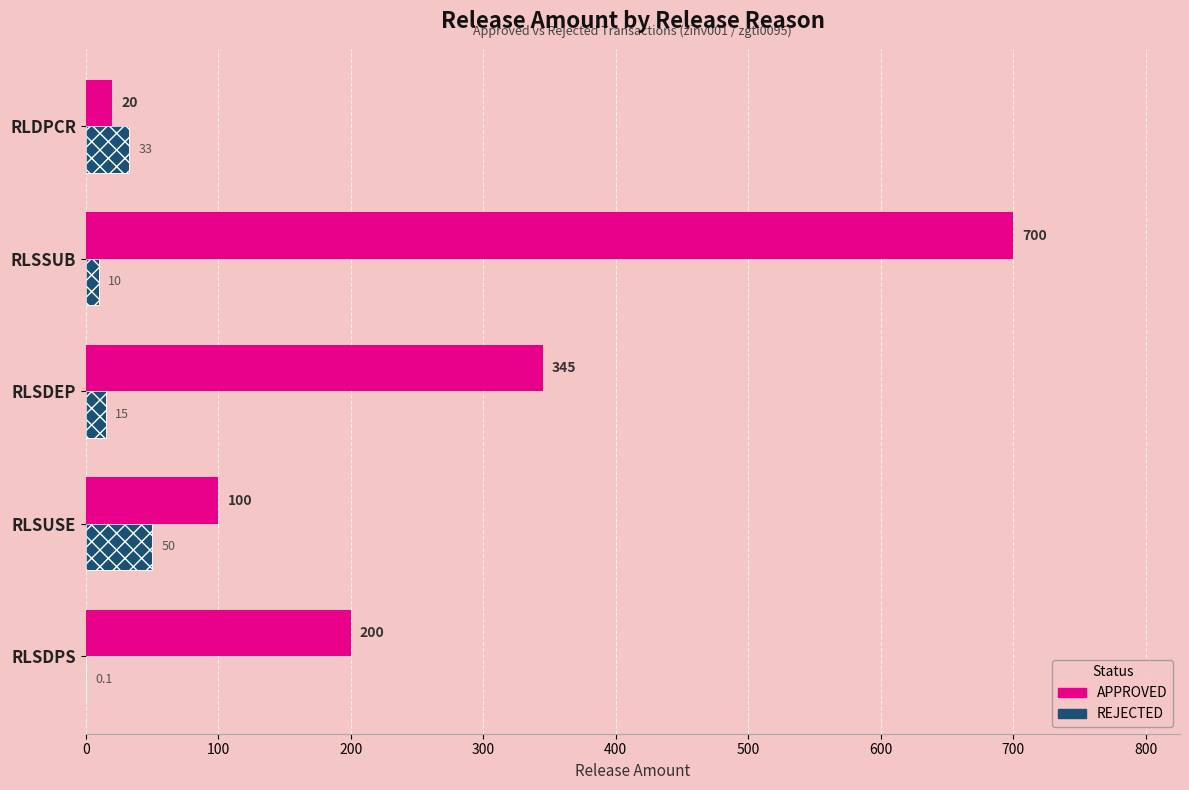

What is the difference between the maximum and minimum values in the REJECTED series?

49.9